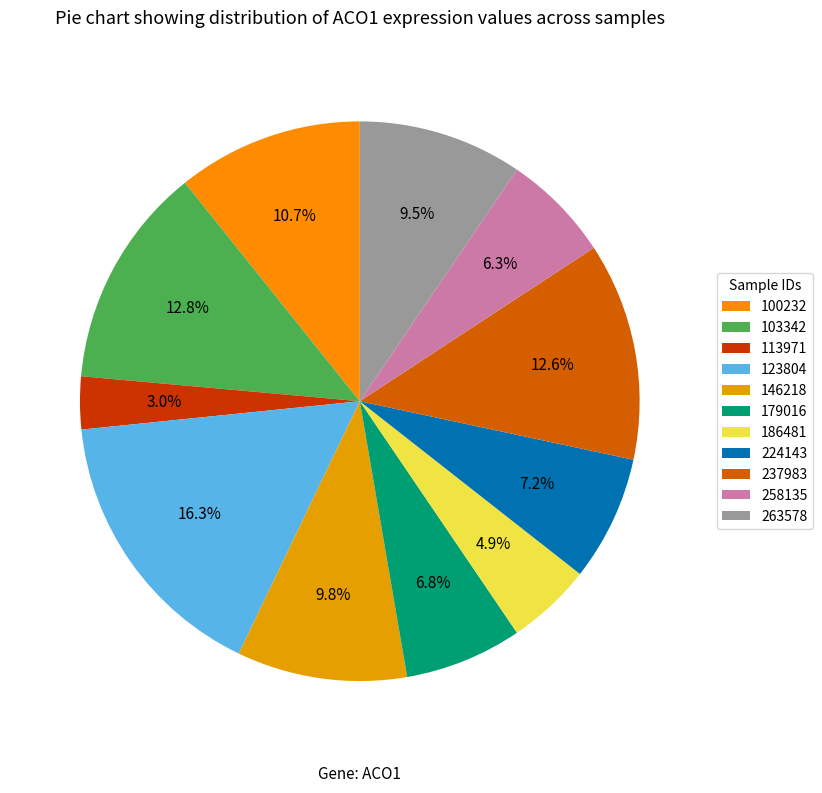

Does 263578 account for over 50% of the chart?

No